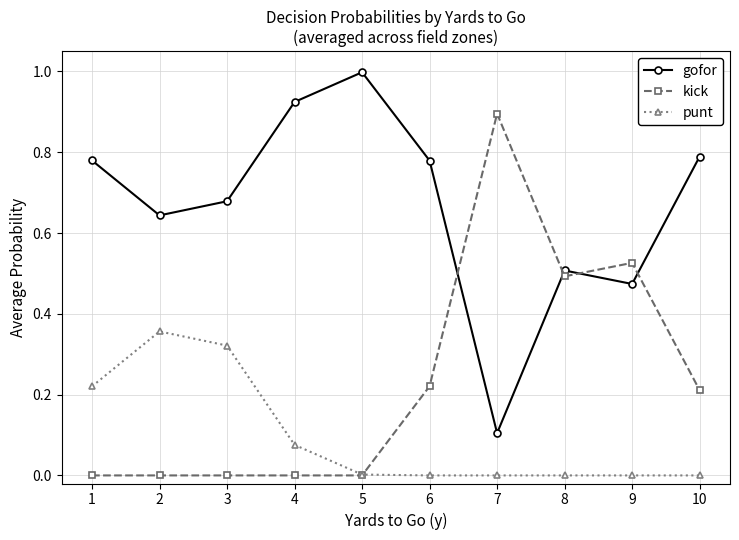

List the series in order of their peak value, highest first.

gofor, kick, punt